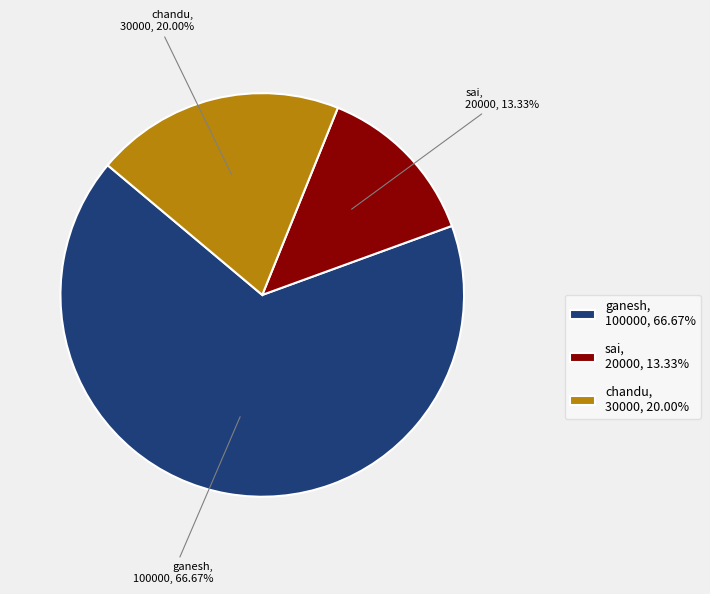

Is the sum of sai and ganesh greater than half?

Yes